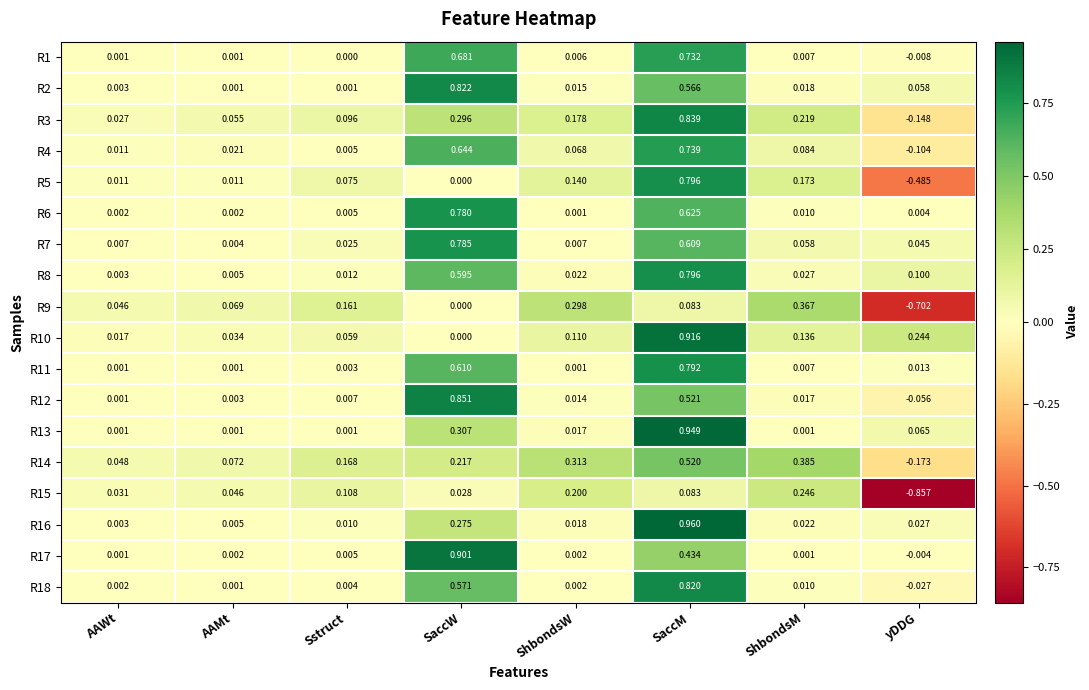

What is the spread (max minus min) of values at AAMt?

0.1